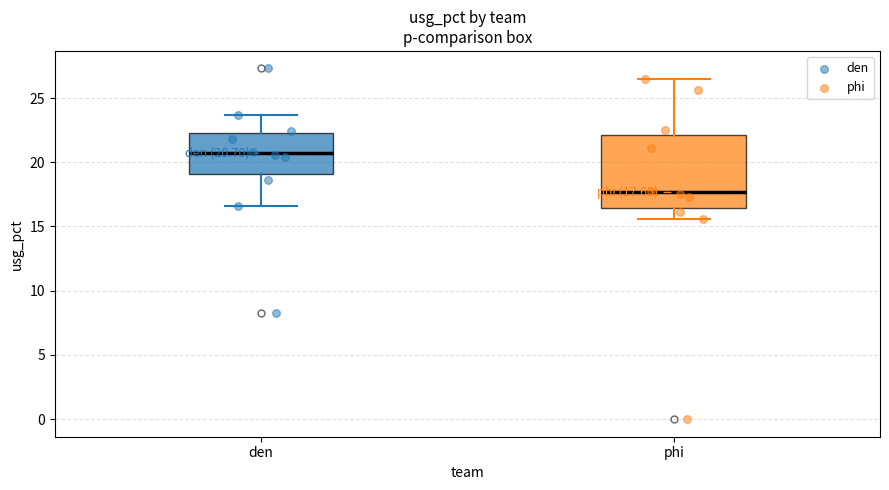

Which box's median line is the highest?

den